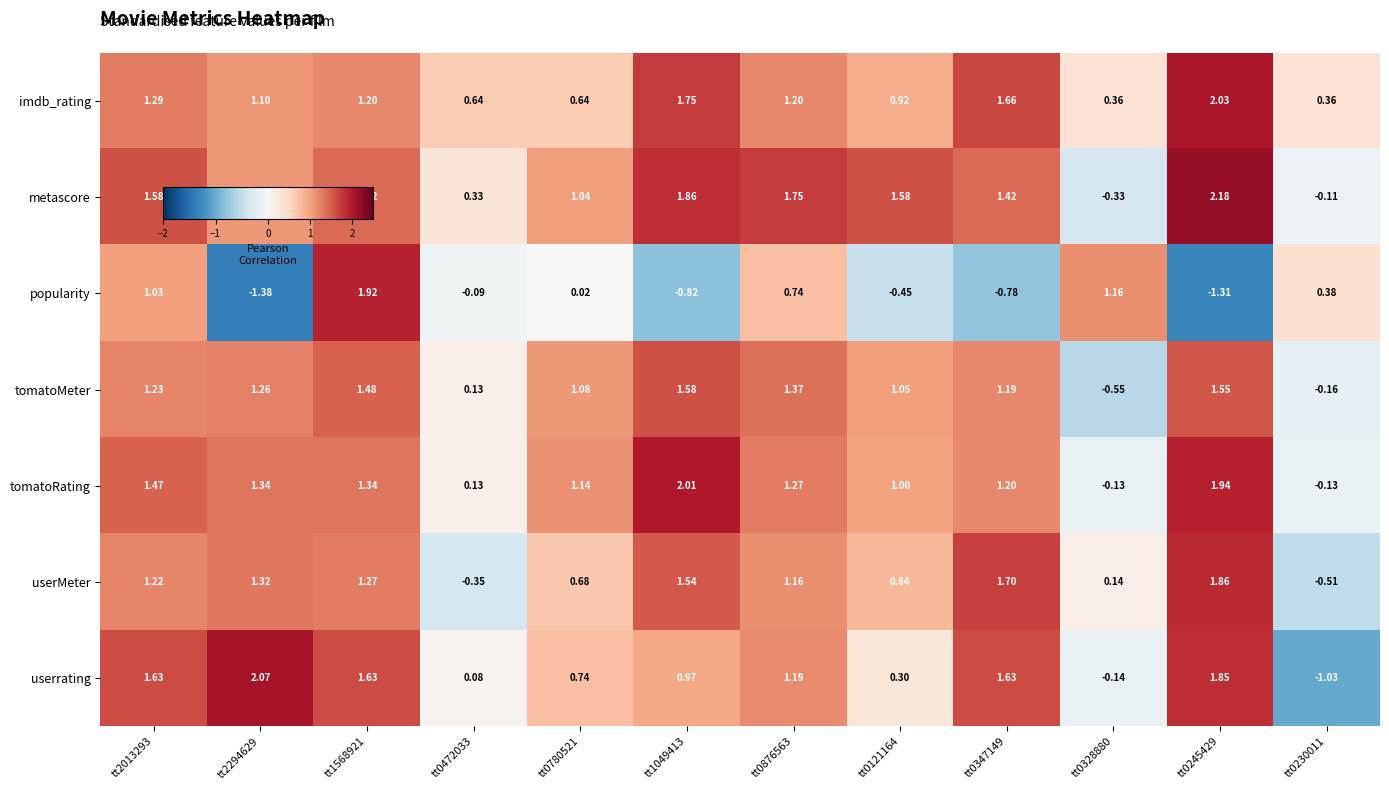

Which series changed the most between tt2013293 and tt0347149?

popularity